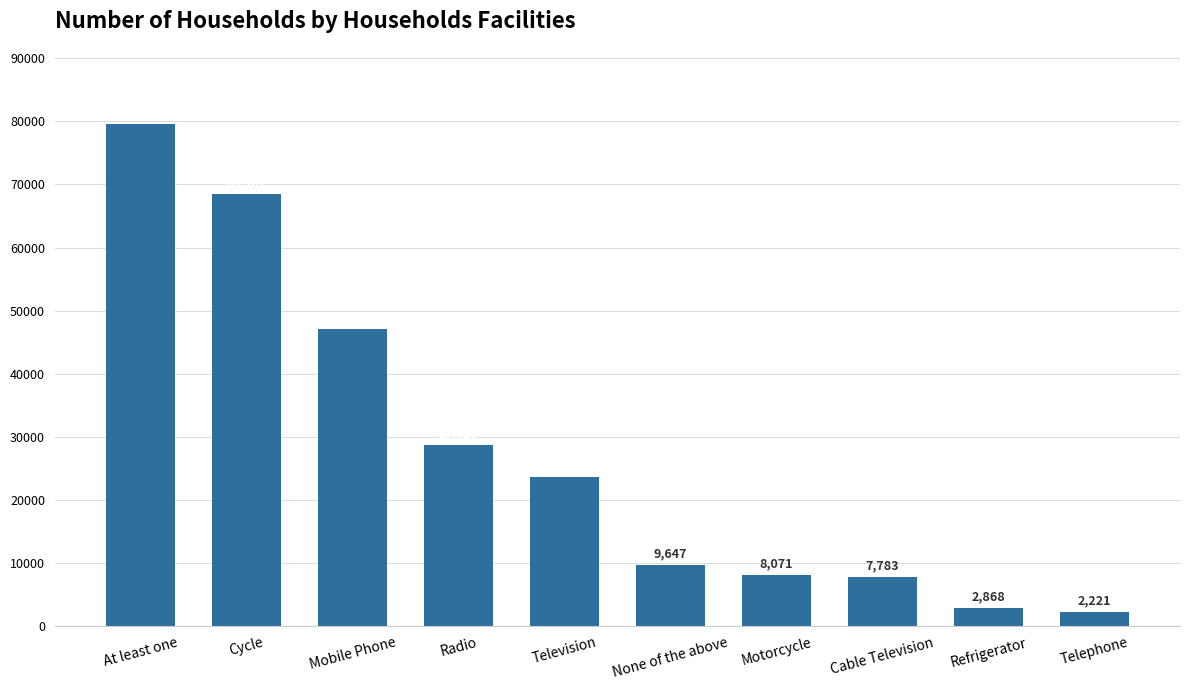

The chart shows a value of 68467 at Cycle. True or false?

True